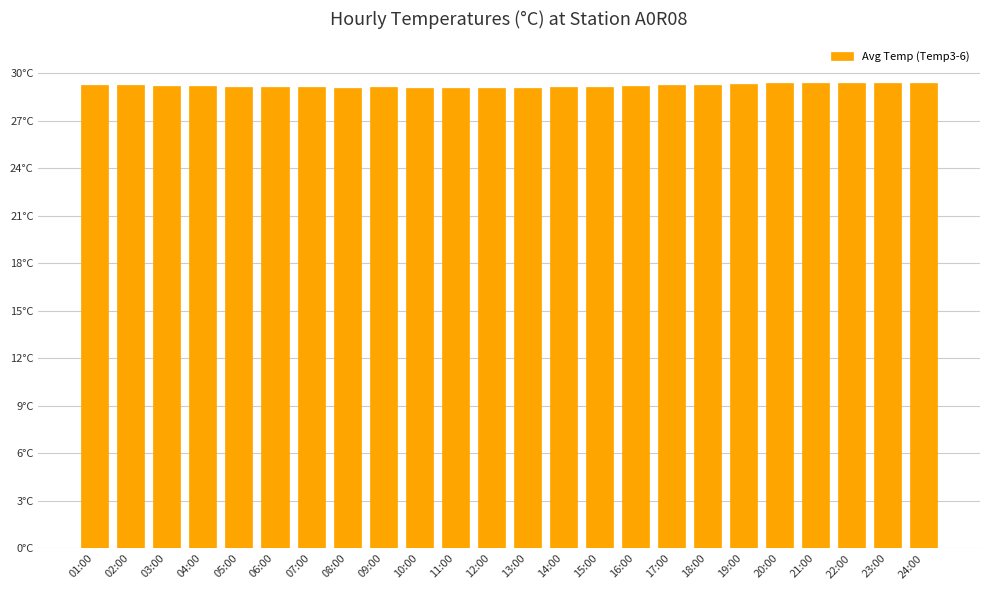

Reading right to left, transcribe all the data shown in this chart.

29.4	29.4	29.3	29.3	29.3	29.3	29.3	29.2	29.2	29.2	29.1	29.1	29.1	29.1	29.1	29.1	29.1	29.1	29.1	29.2	29.2	29.2	29.2	29.2